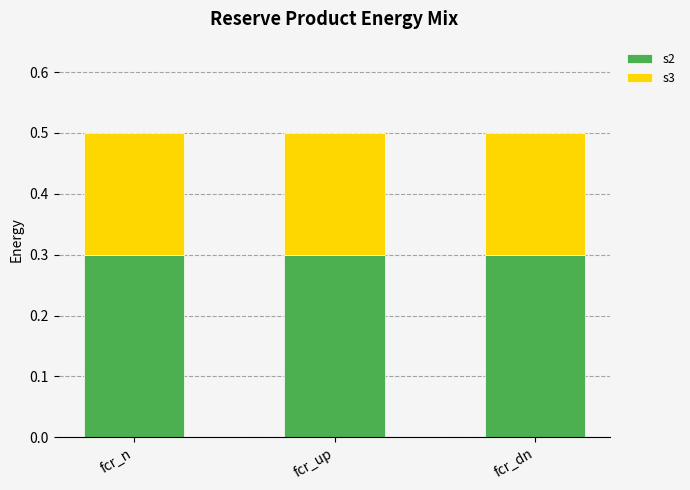

What is the total value across all series at fcr_up?

0.5